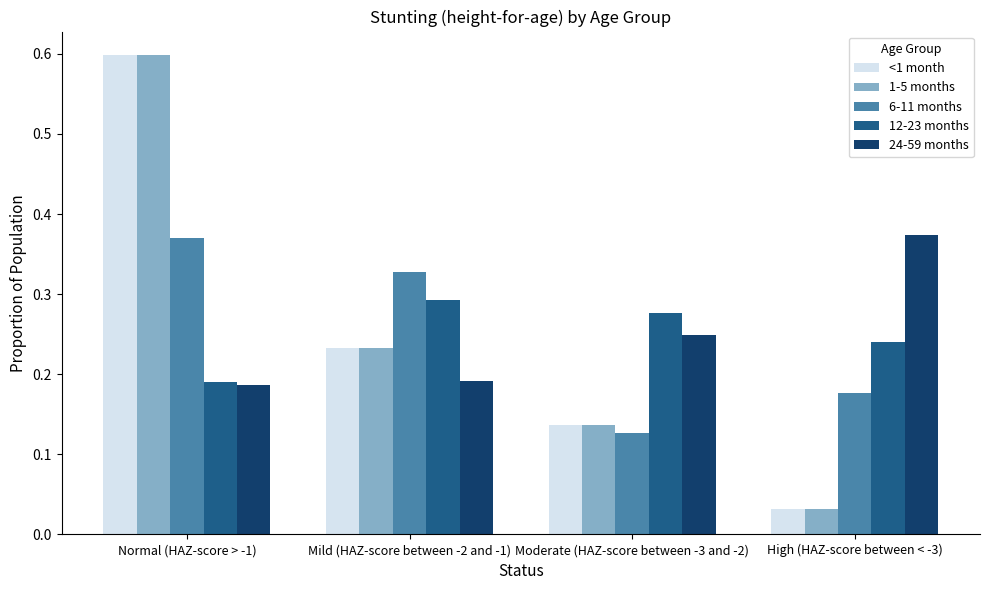

What is the label of the 4th bar from the left?

High (HAZ-score between < -3)